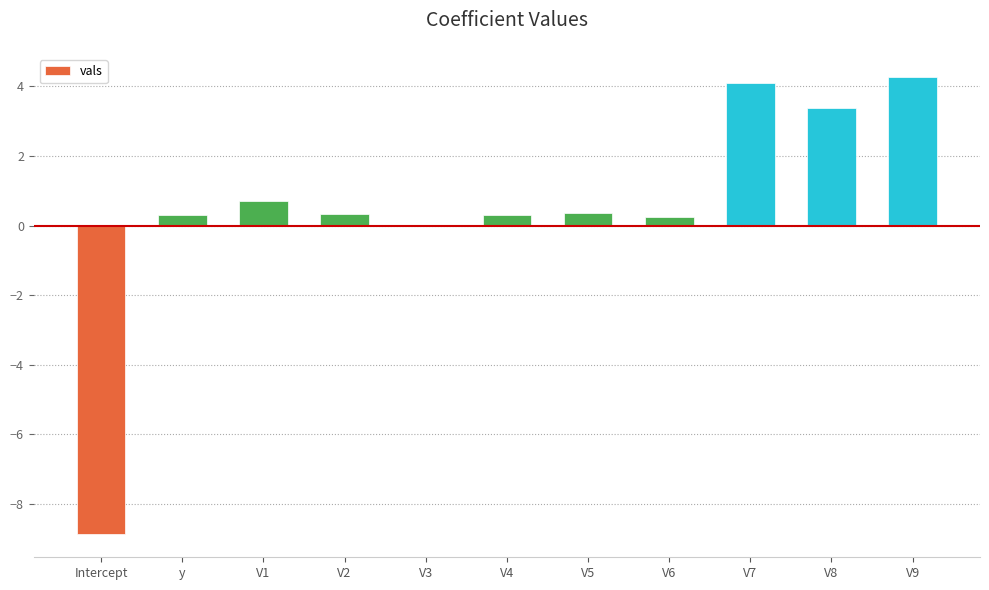

What is the change in value from V2 to V7?

+3.8